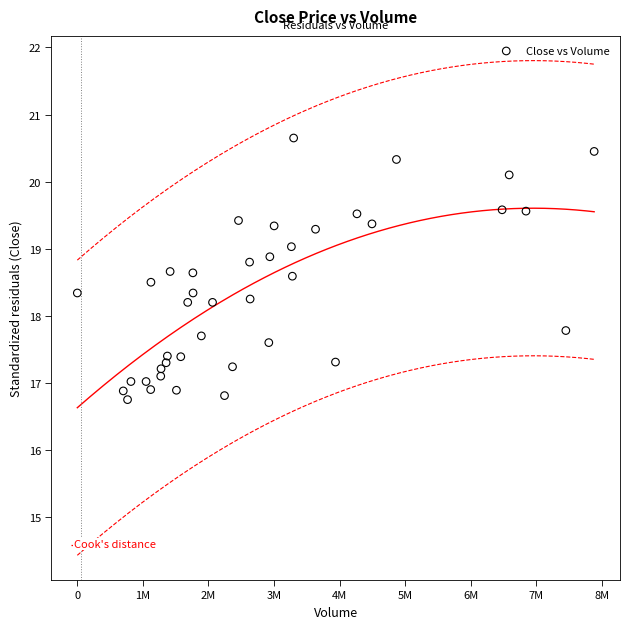

What is the range of X values (max minus min)?

7881200.0